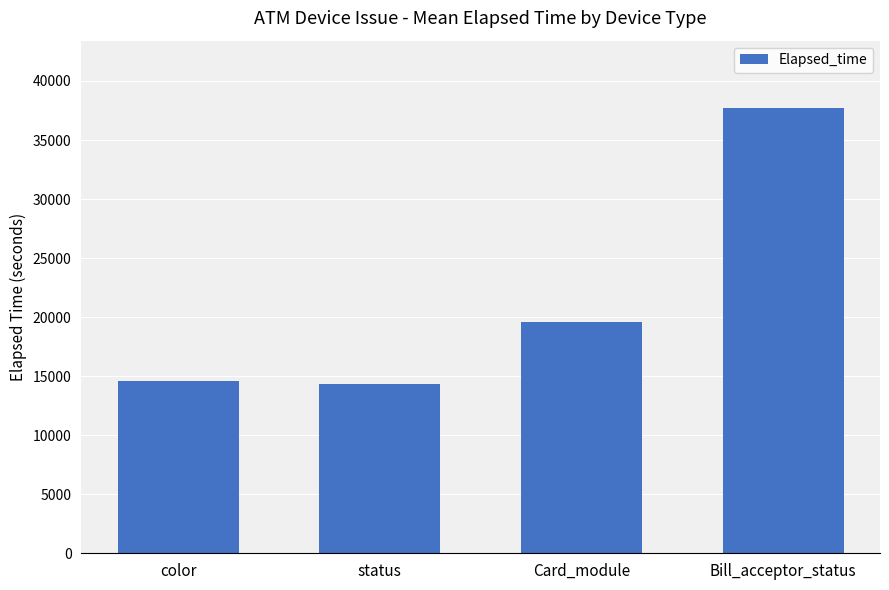

Reading right to left, extract all data points from this chart.

37751	19564	14307	14592